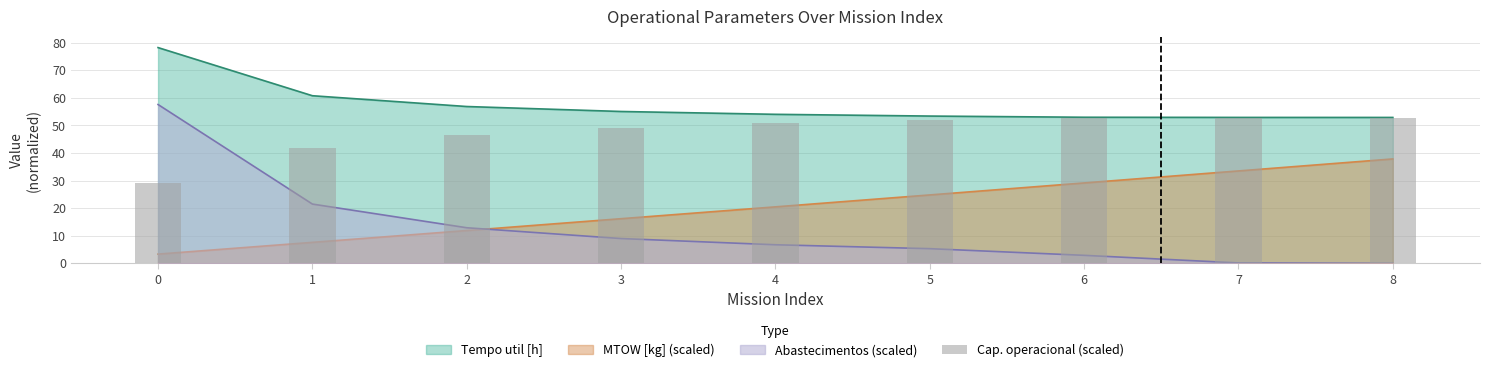

Reading right to left, what are all the values shown in this chart?

8=52.8	7=52.7	6=52.6	5=51.9	4=50.8	3=49.2	2=46.7	1=42.0	0=29.2